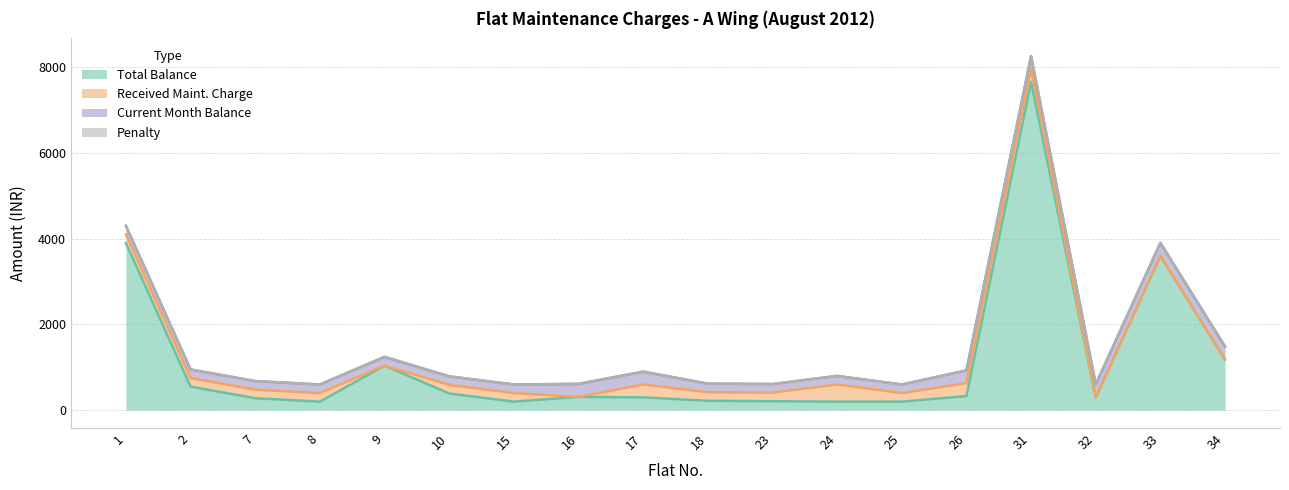

What is the minimum value for Total Balance?

200